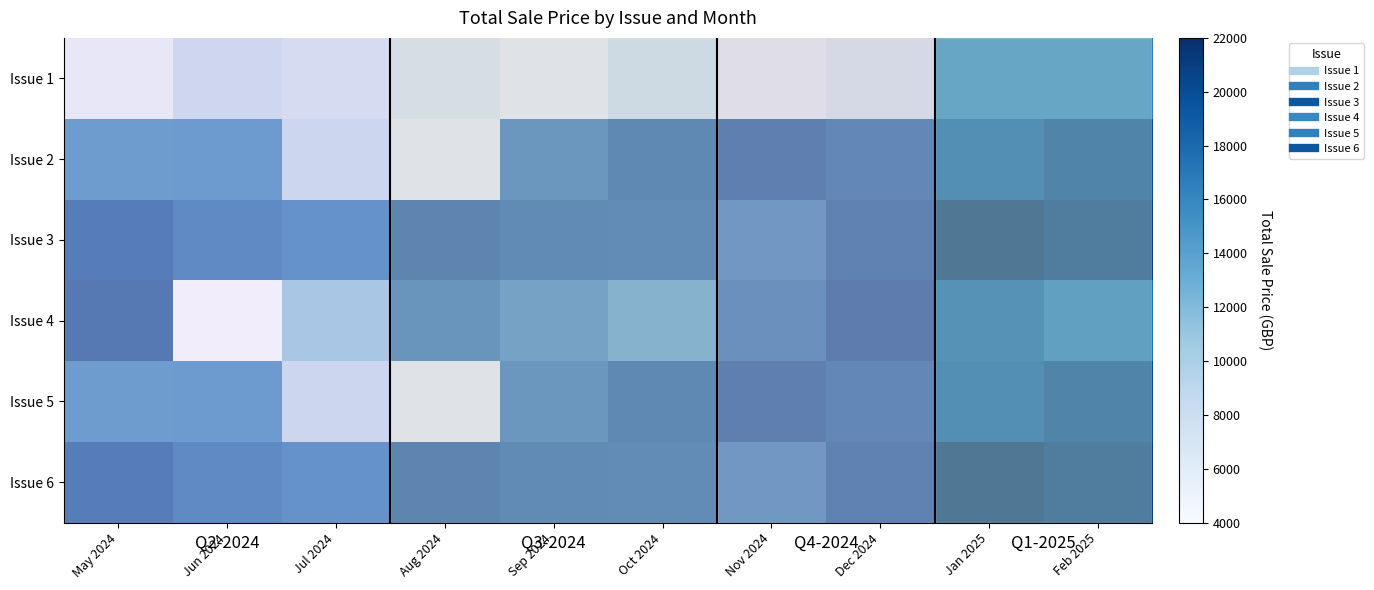

What is the difference between the highest and lowest values at May 2024?

14947.7